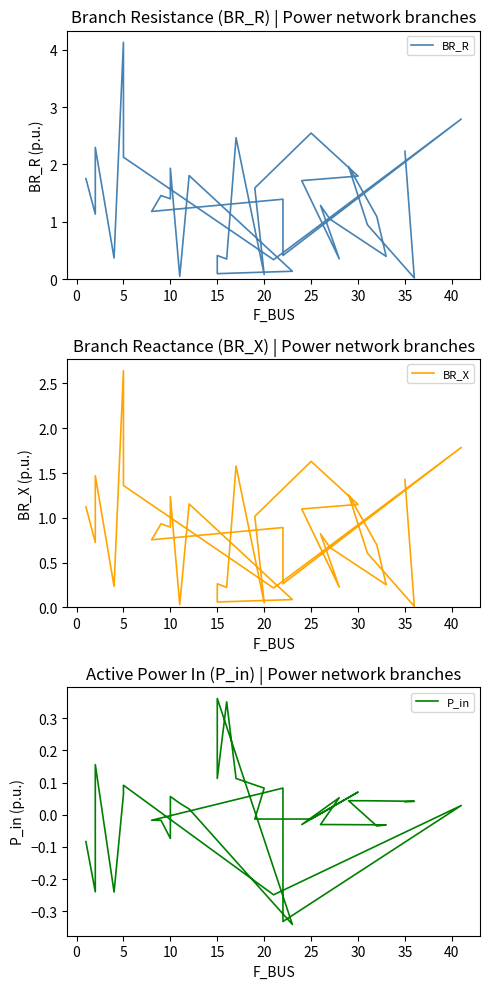

The P_in series shows -0.5 at 16. True or false?

False